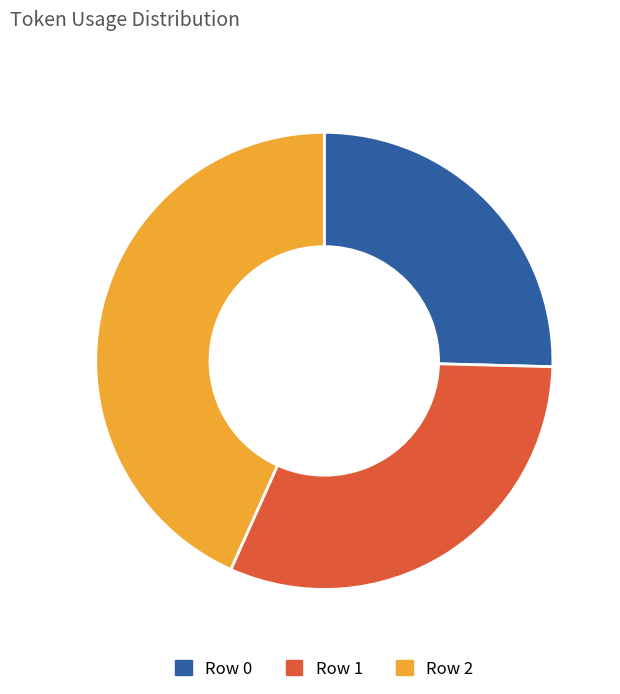

Combined, do Row 2 and Row 1 account for over 50%?

Yes